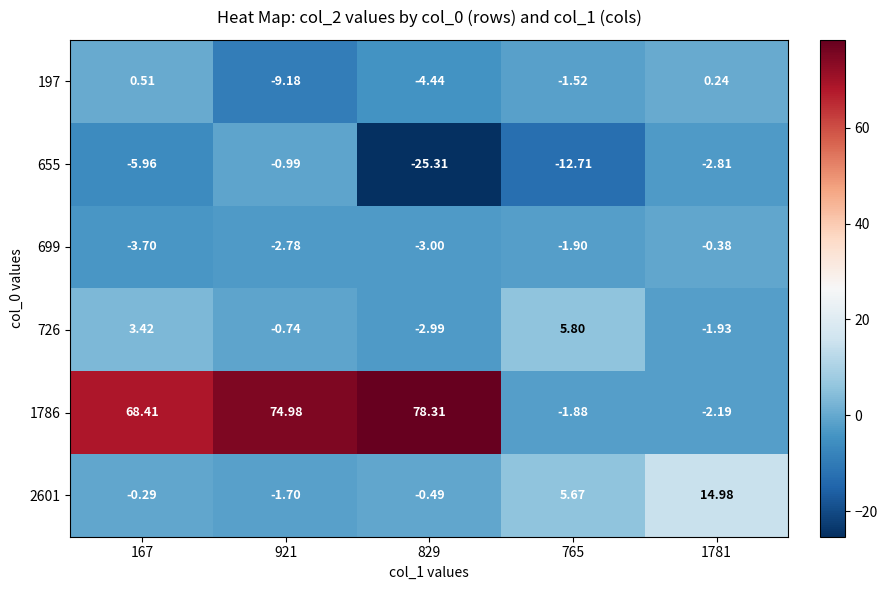

Is the value of 655 at 167 greater than the value of 726 at 765?

No